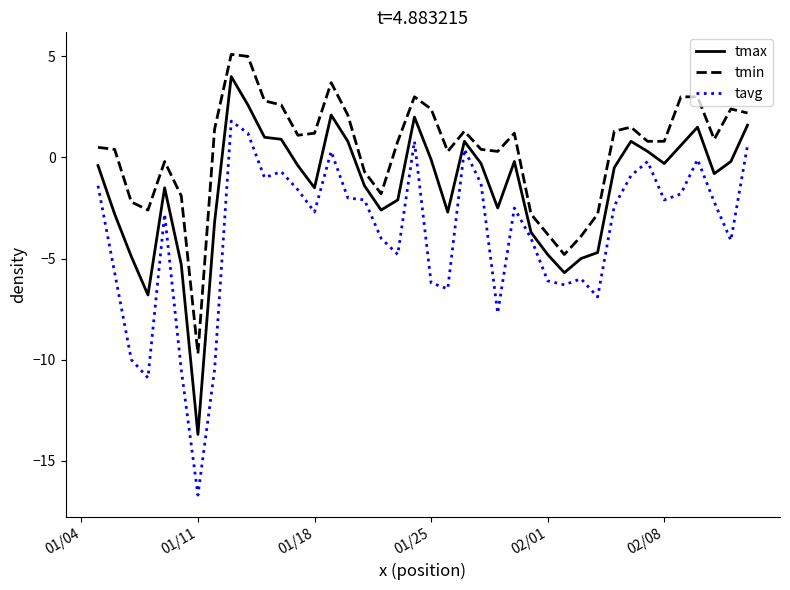

Which series has the largest range (max minus min)?

tavg